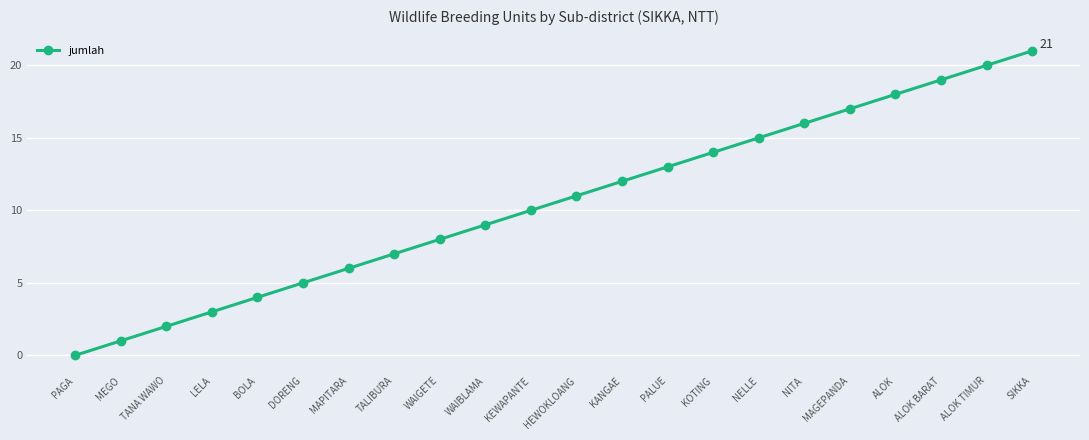

Between MAGEPANDA and MAPITARA, which is larger?

MAGEPANDA